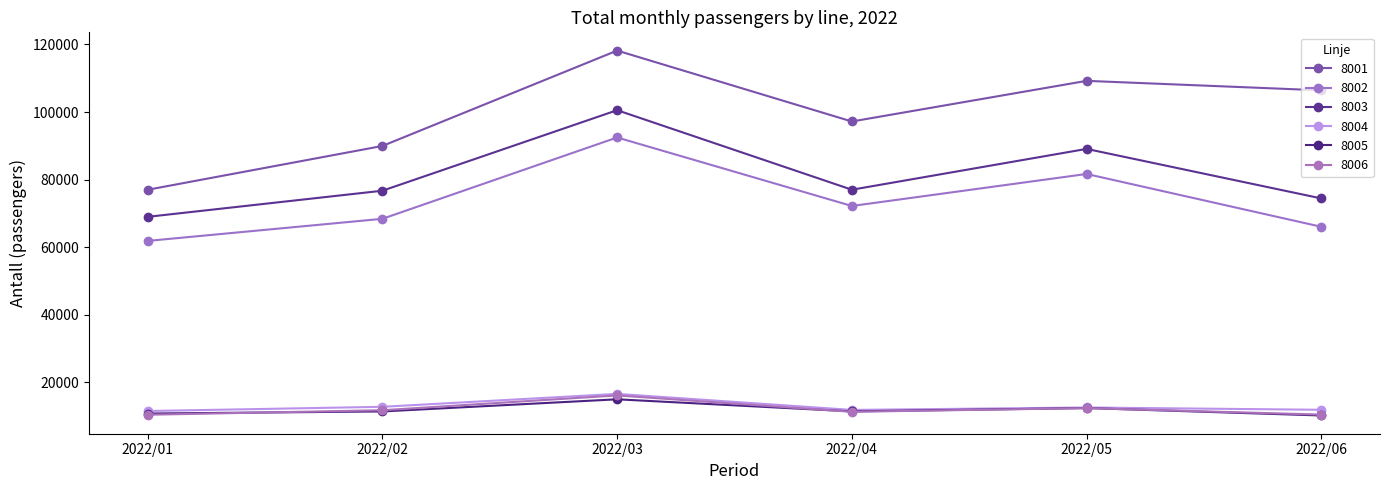

How many values in the 8005 series are below 11444?

3